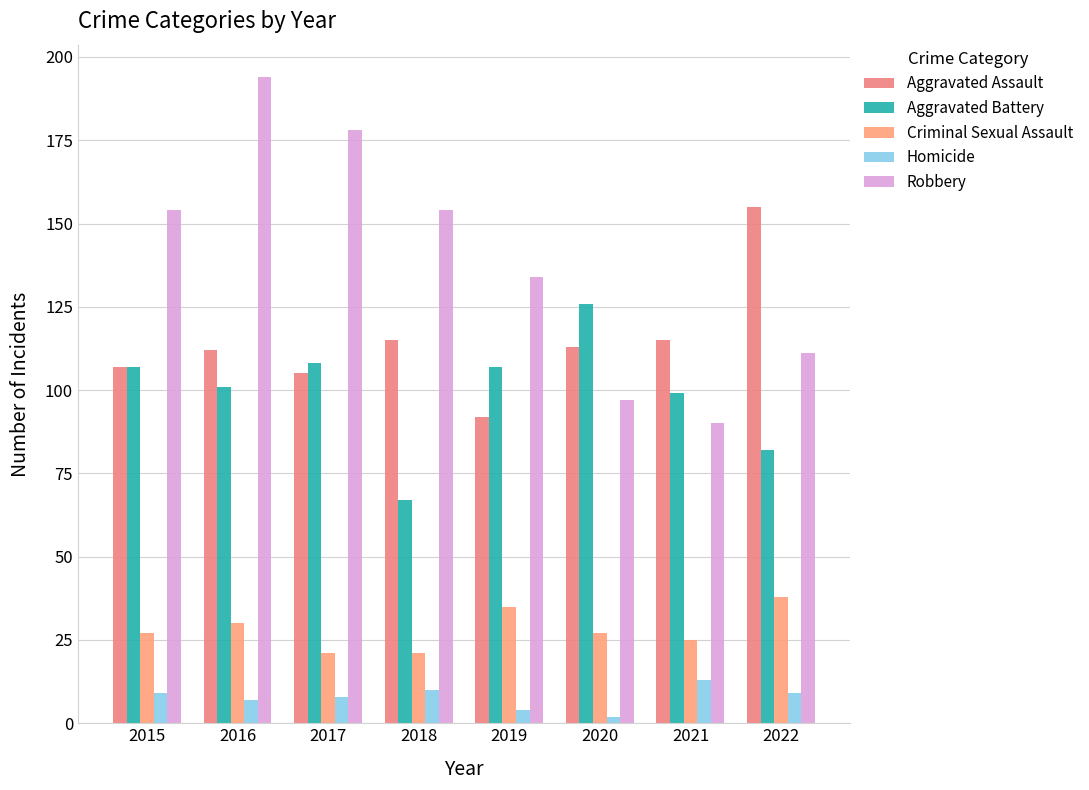

What is the maximum value shown in the chart?

194